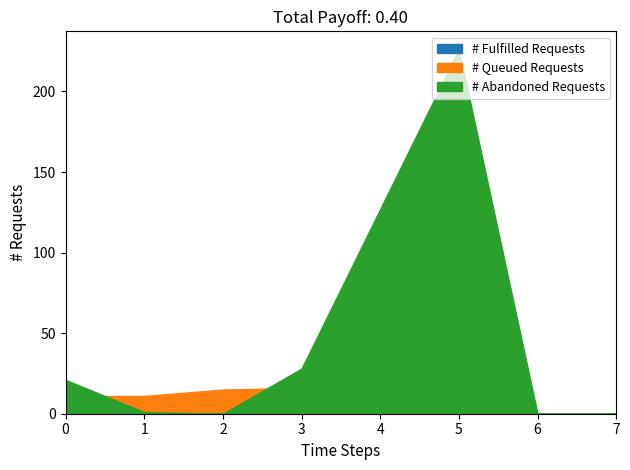

Is it true that # Abandoned Requests equals 94 at 7?

False